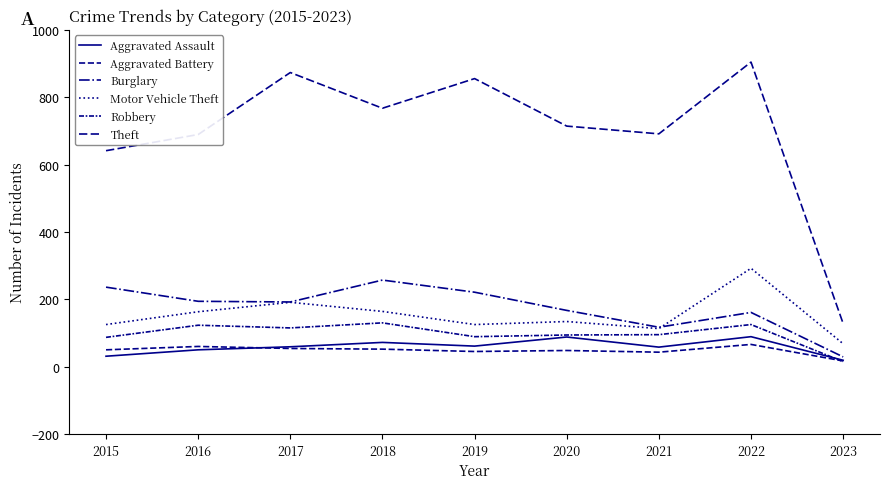

What is the difference between the maximum and second lowest values in the Motor Vehicle Theft series?

179